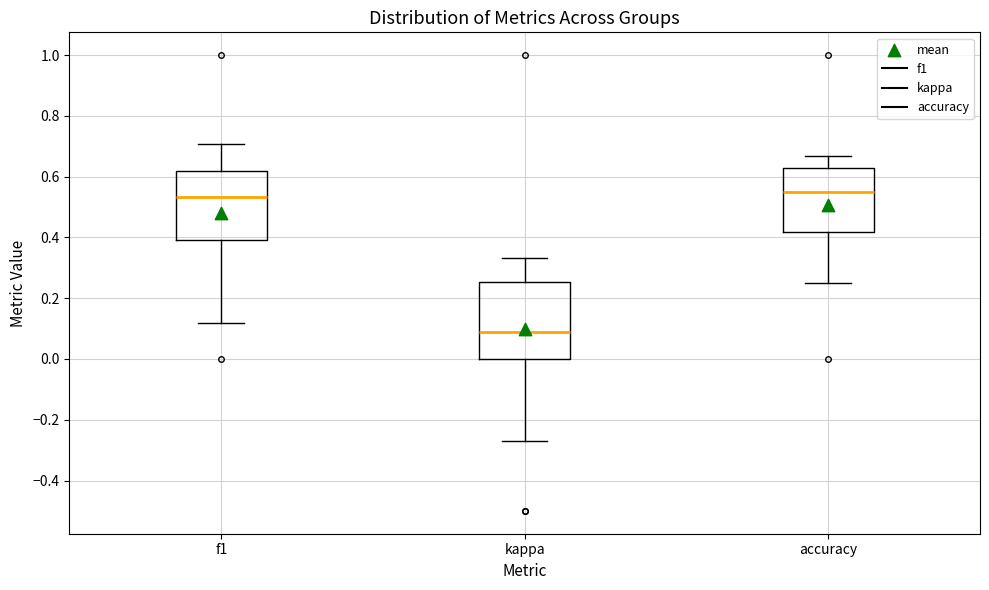

Reading left to right, read every box against the y-axis: the position of its median line, the range the box covers, and the ends of its whiskers. The values are not printed on the chart, so give them approximately, as read against the axis.

f1: median 0.54, box 0.40 to 0.62, whiskers 0.12 to 0.70
kappa: median 0.08, box 0.00 to 0.26, whiskers -0.26 to 0.34
accuracy: median 0.56, box 0.42 to 0.62, whiskers 0.26 to 0.66